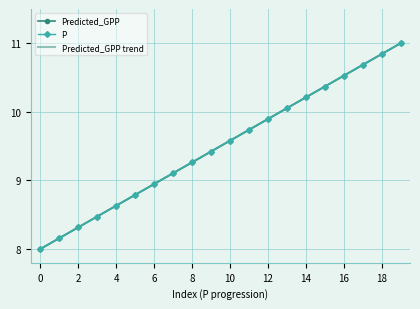

True or false: Predicted_GPP trend and P intersect in this chart.

False